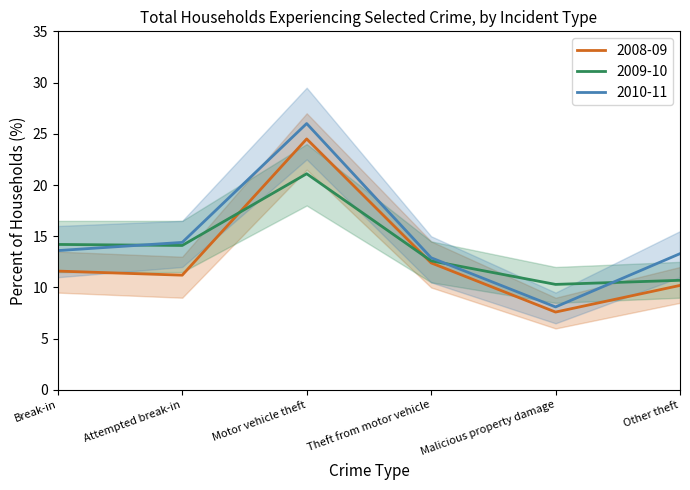

Which series changed the most between Malicious property damage and Other theft?

2010-11